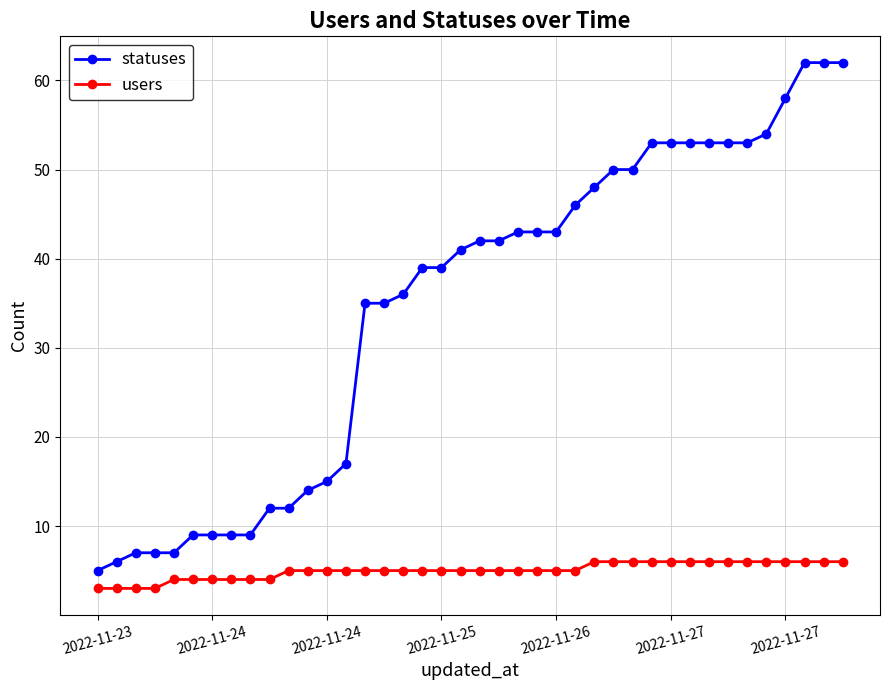

Reading right to left, what are all the values shown in this chart?

statuses: 62	62	62	58	54	53	53	53	53	53	53	50	50	48	46	43	43	43	42	42	41	39	39	36	35	35	17	15	14	12	12	9	9	9	9	7	7	7	6	5
users: 6	6	6	6	6	6	6	6	6	6	6	6	6	6	5	5	5	5	5	5	5	5	5	5	5	5	5	5	5	5	4	4	4	4	4	4	3	3	3	3